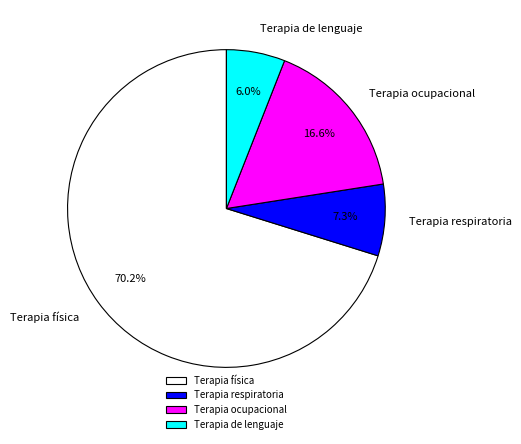

To the nearest percent, what is the difference between the Terapia respiratoria and Terapia de lenguaje slice percentages?

1%